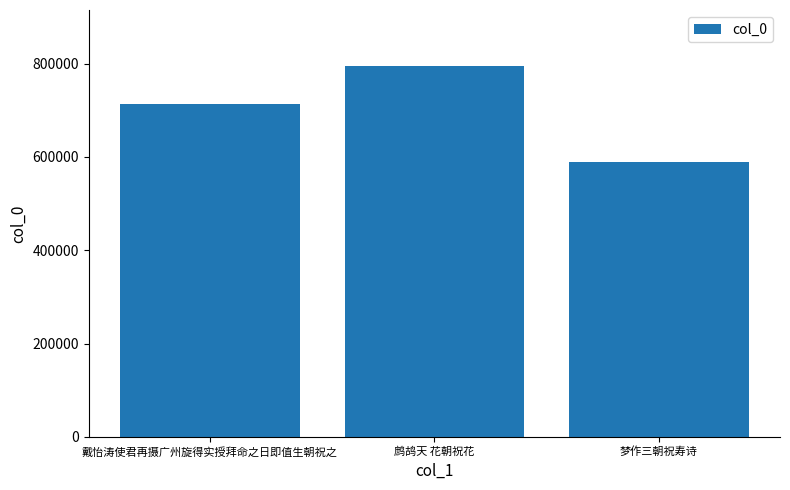

List the labels in order of value, largest first.

鹧鸪天 花朝祝花, 戴怡涛使君再摄广州旋得实授拜命之日即值生朝祝之, 梦作三朝祝寿诗